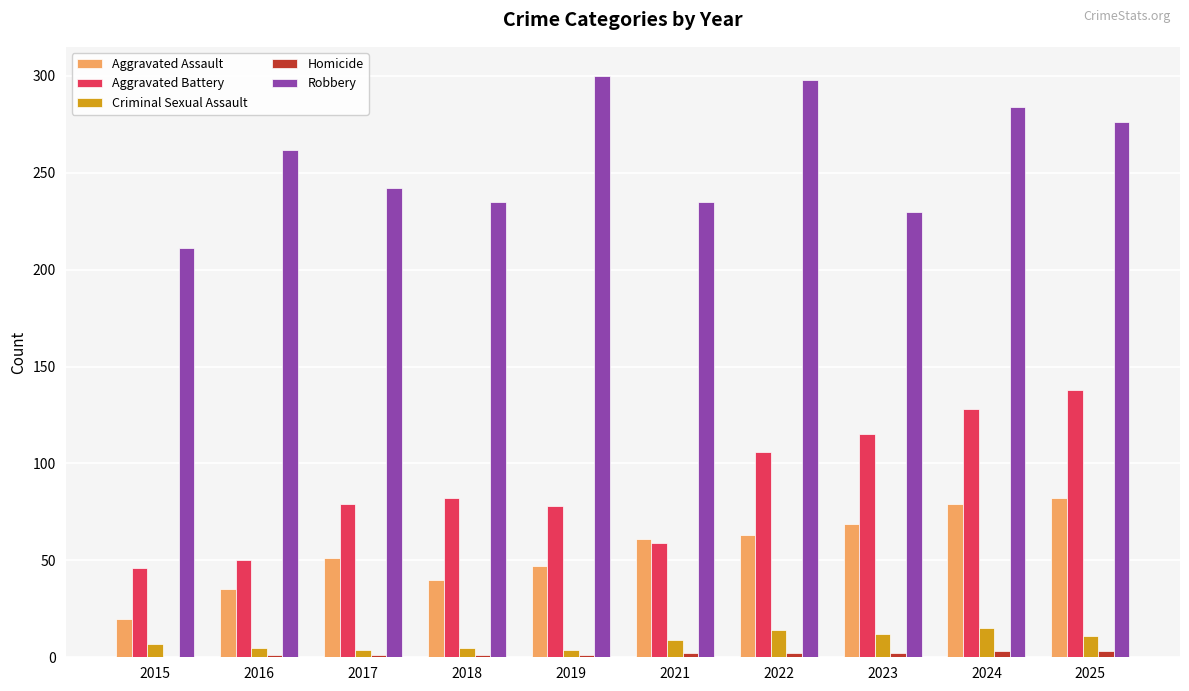

Which series has the largest total across all categories?

Robbery